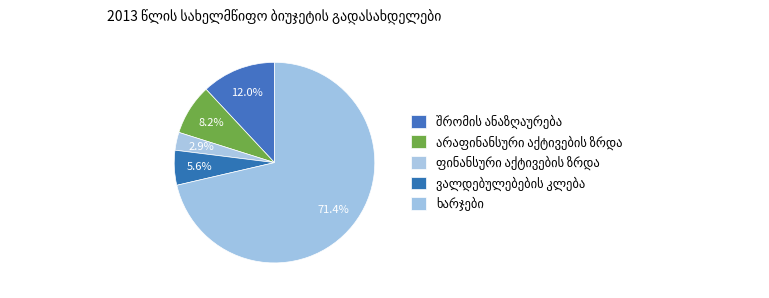

How many segments does this pie chart have?

5